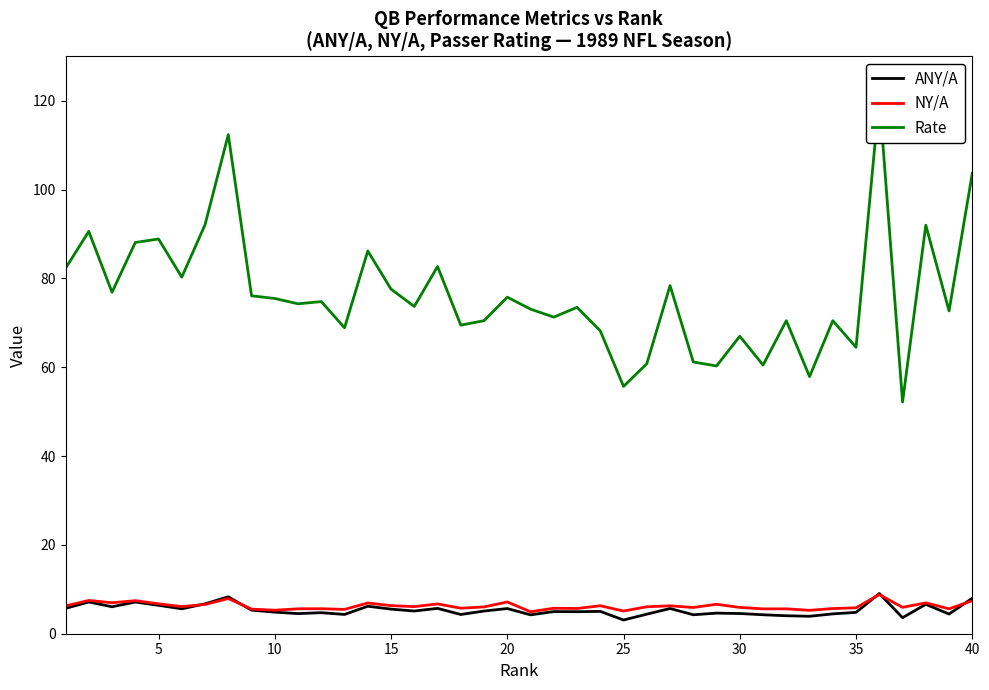

What is the minimum value for ANY/A?

3.1